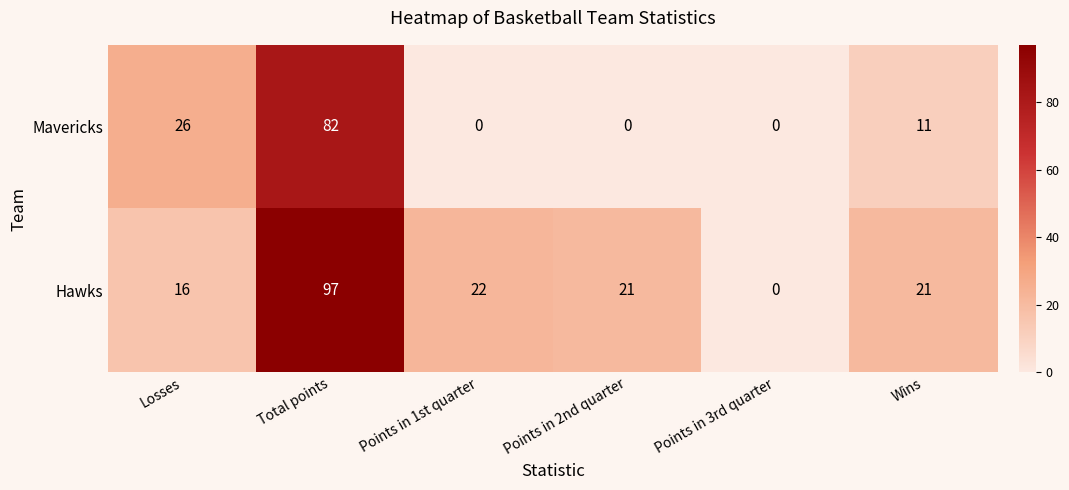

True or false: Hawks has a value of 6 at Losses.

False